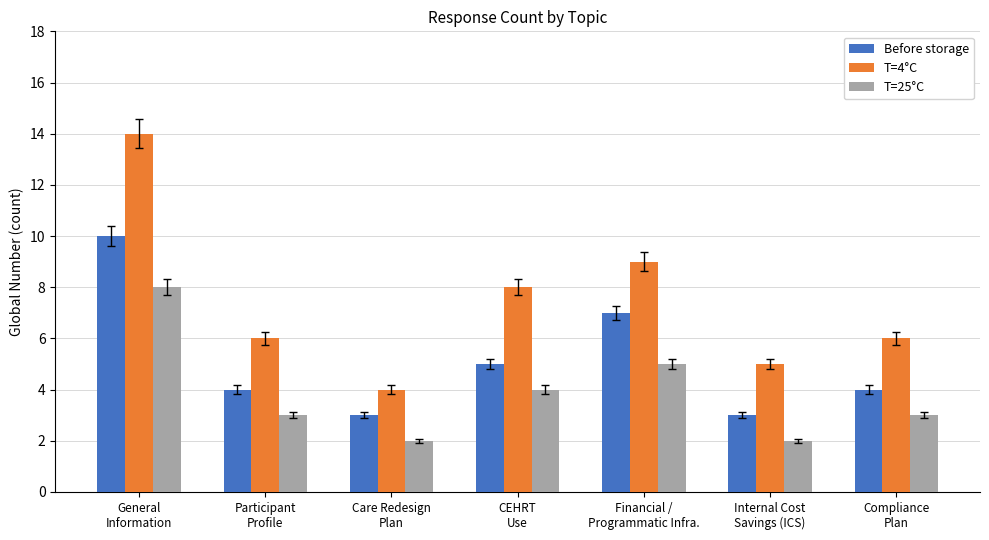

Rank the series by their maximum value, from highest to lowest.

T=4°C, Before storage, T=25°C